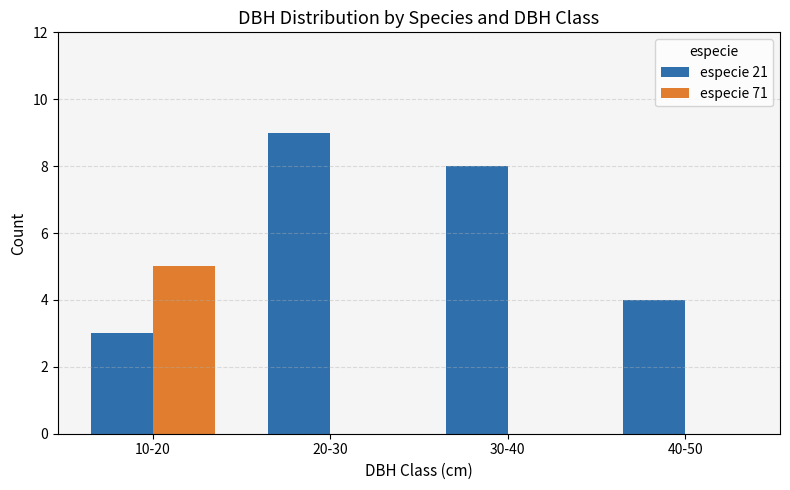

At which label does especie 21 first exceed 8?

20-30